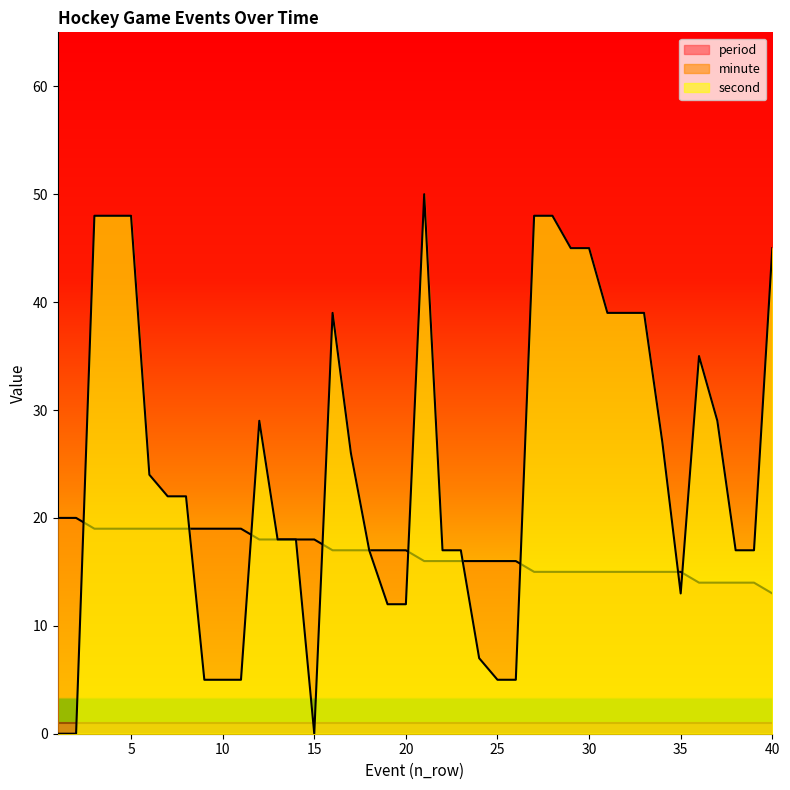

What value does the minute series have at 11?

19